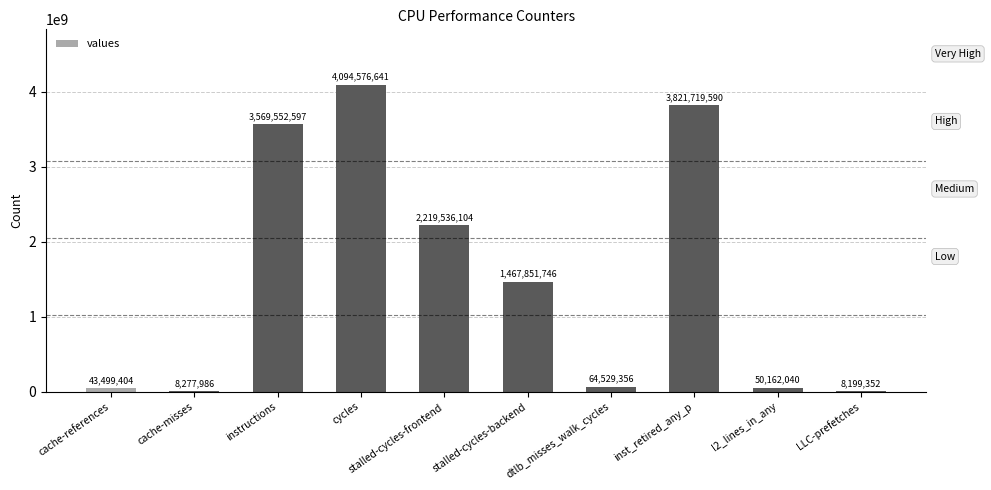

Between dtlb_misses_walk_cycles and stalled-cycles-frontend, which is larger?

stalled-cycles-frontend